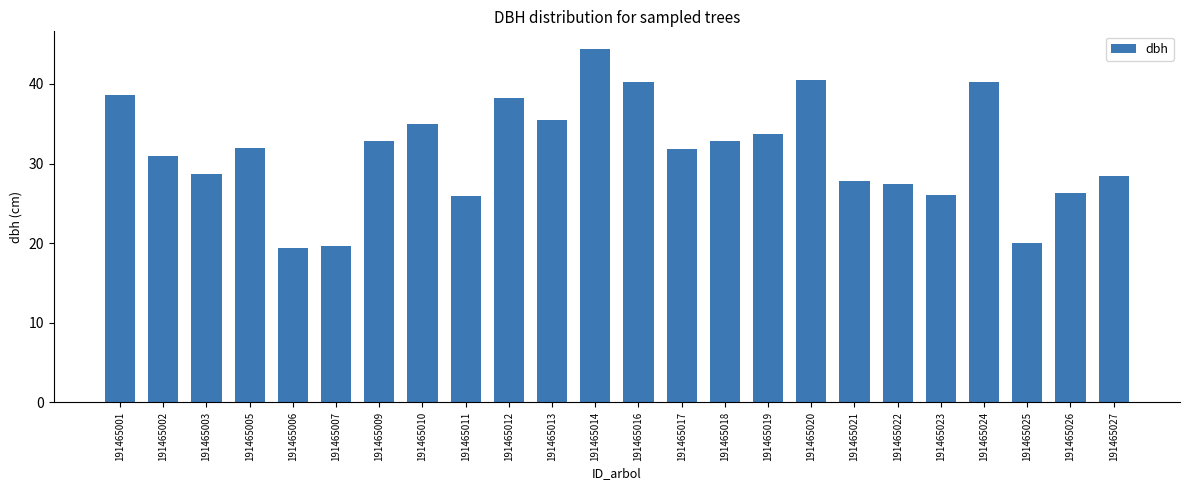

Count the number of data series in this chart.

1